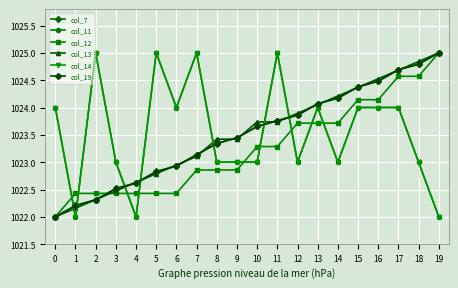

Is the value of col_19 at 10 greater than the value of col_14 at 19?

Yes